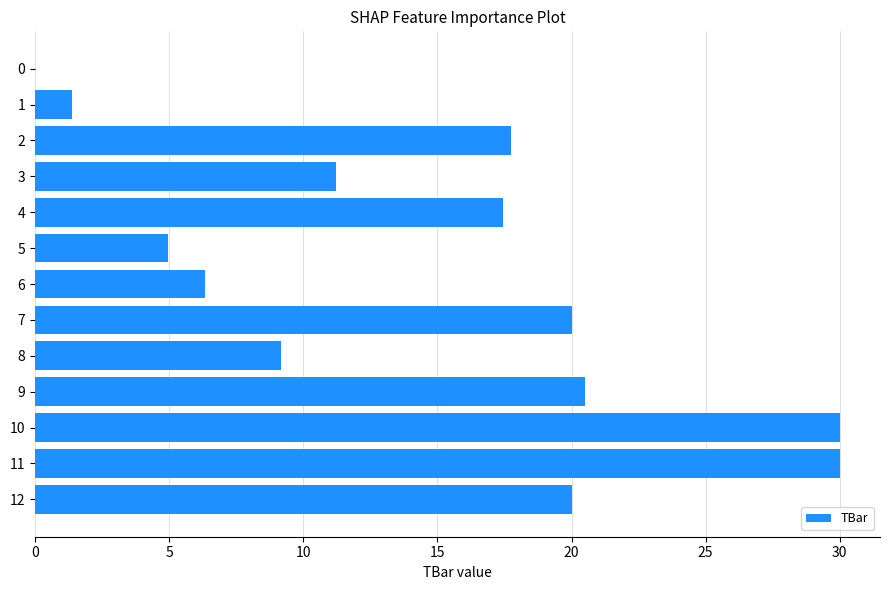

What is the sum of the values at 1 and 10?

31.4